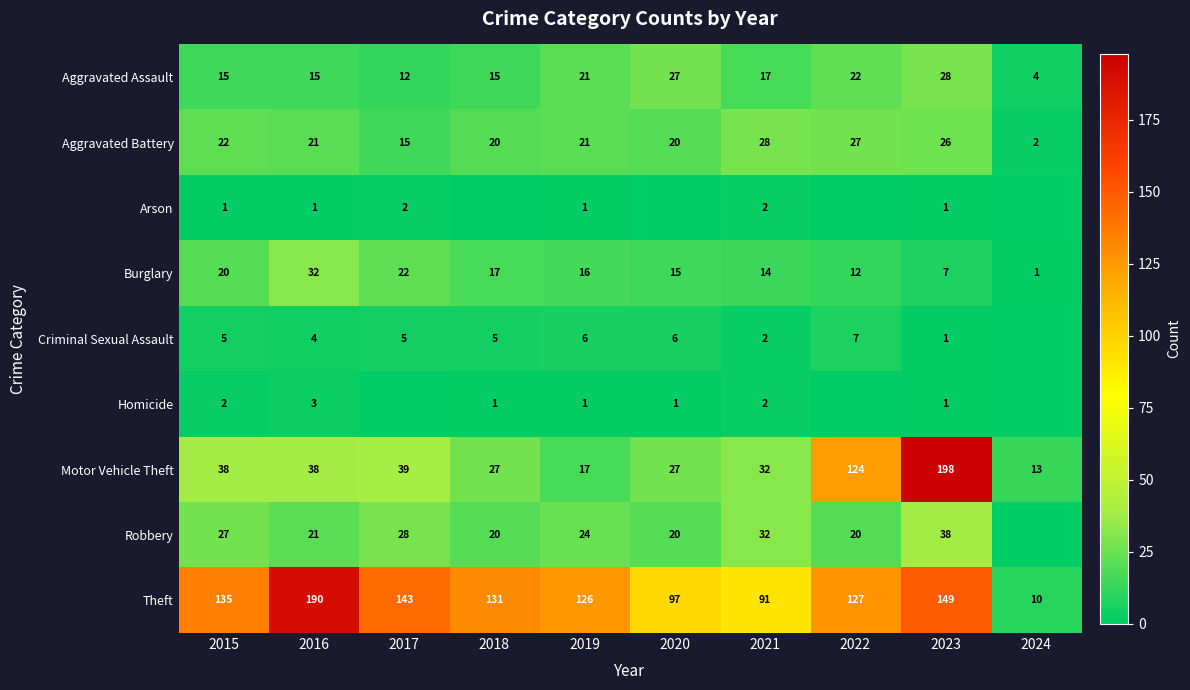

Is it true that Motor Vehicle Theft equals 124 at 2022?

True